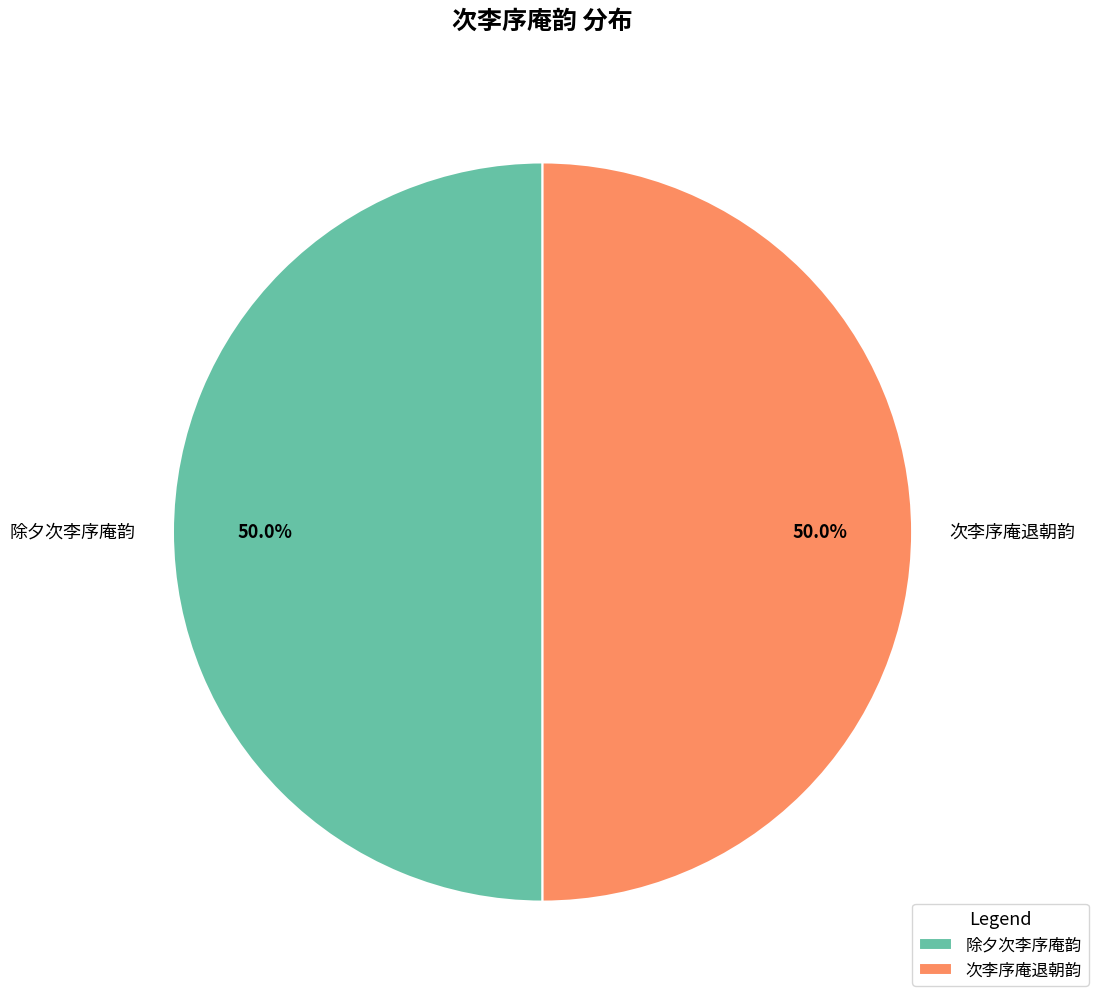

To the nearest percent, what is the average slice percentage?

50%